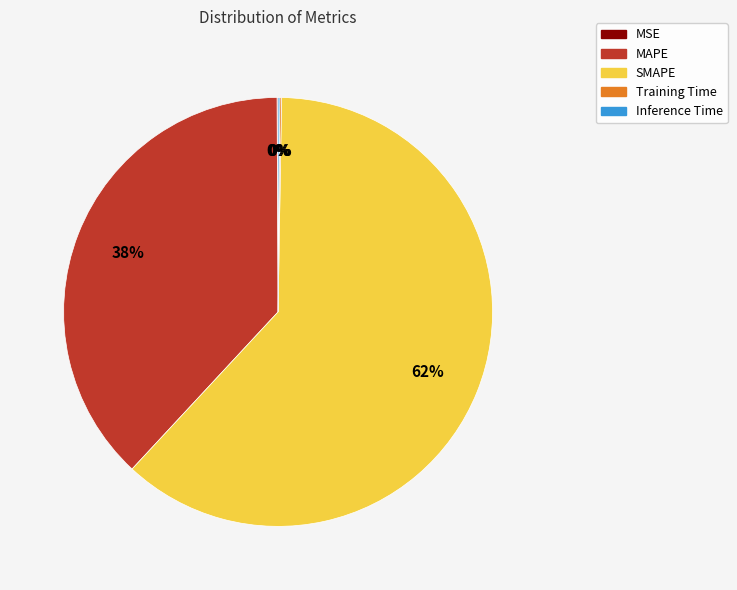

Is there any slice that represents more than half of the pie?

Yes